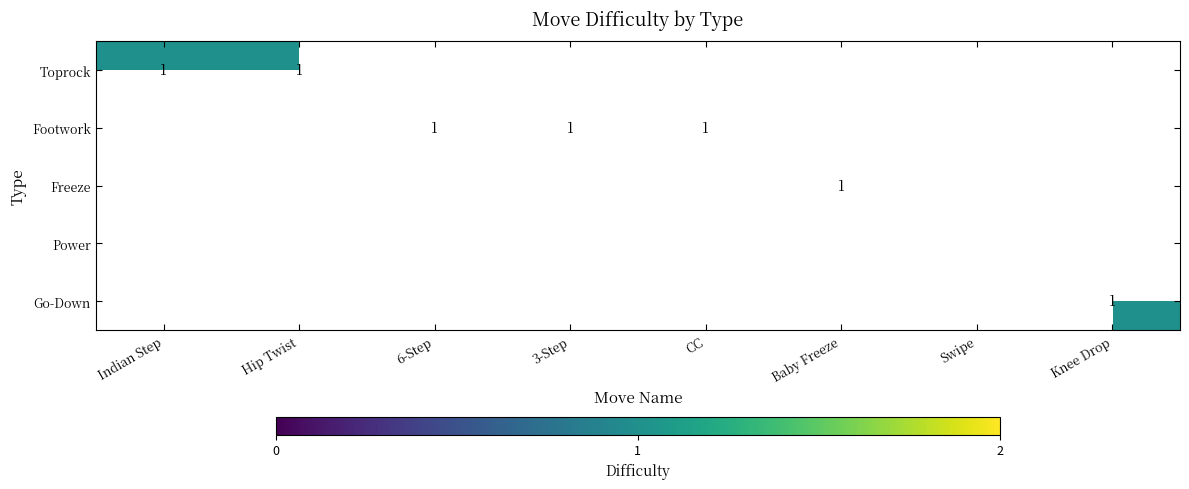

At which category does the chart reach its minimum across all series?

Indian Step